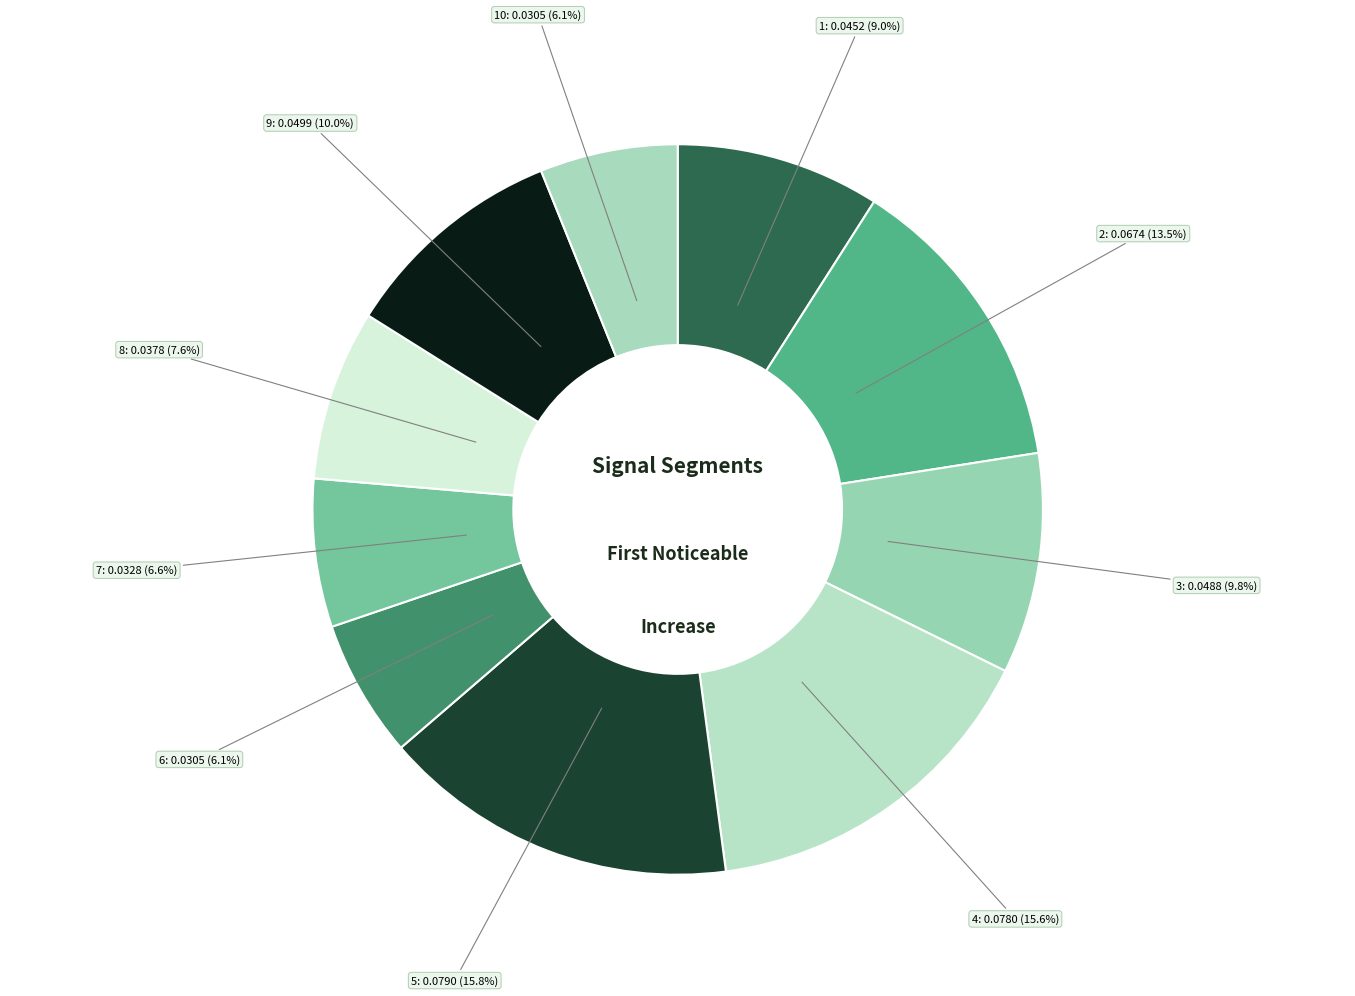

How many slices are in this pie chart?

10